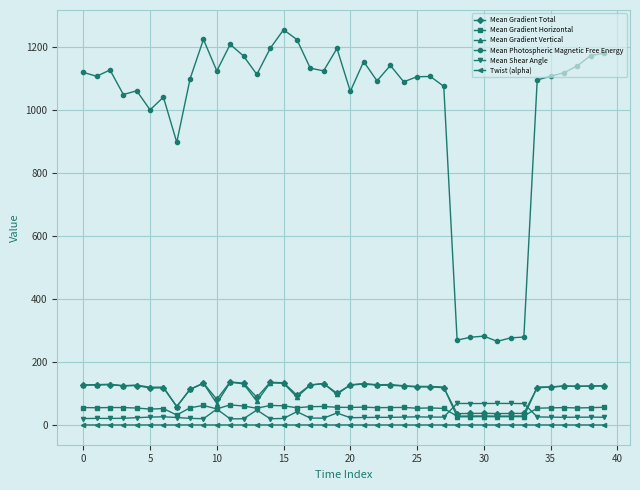

What is the value of the Mean Gradient Total point at the 13th from the left?

132.6